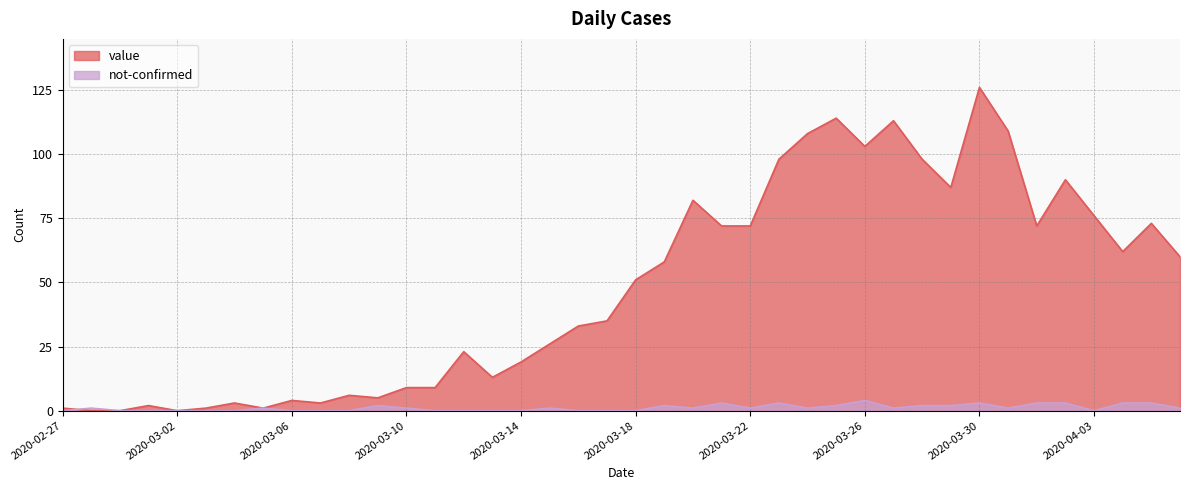

What is the difference between the value values at 2020-03-03 and 2020-03-29?

86